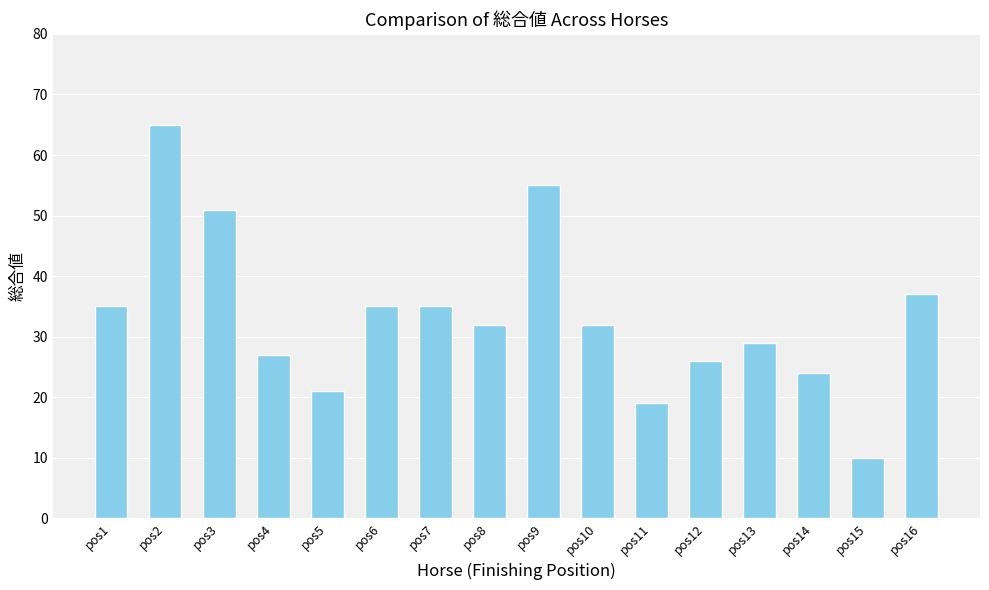

The value at pos8 is 32. True or false?

True